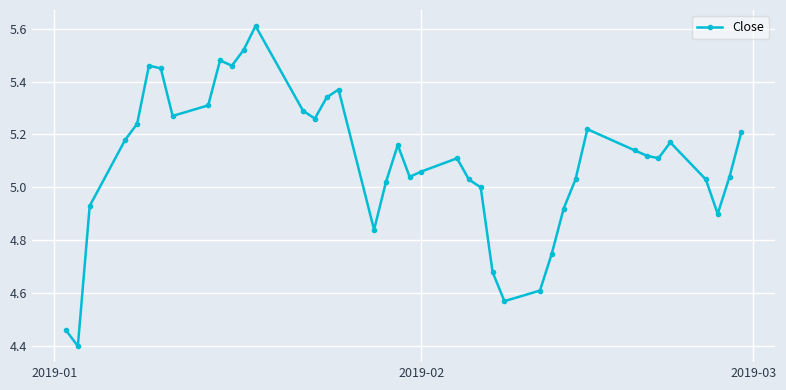

True or false: the data has more than 1 interior local peaks.

True